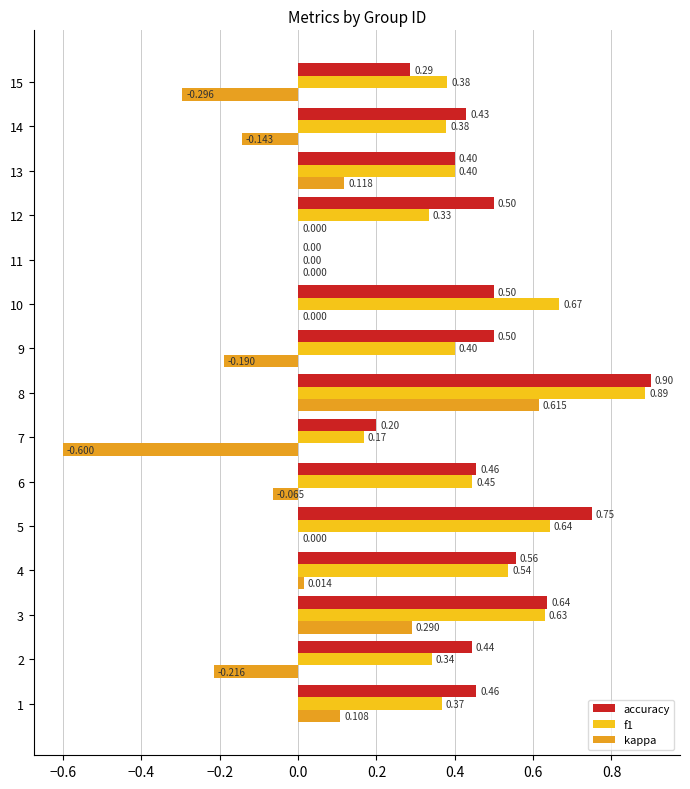

Which series has the largest total across all categories?

accuracy